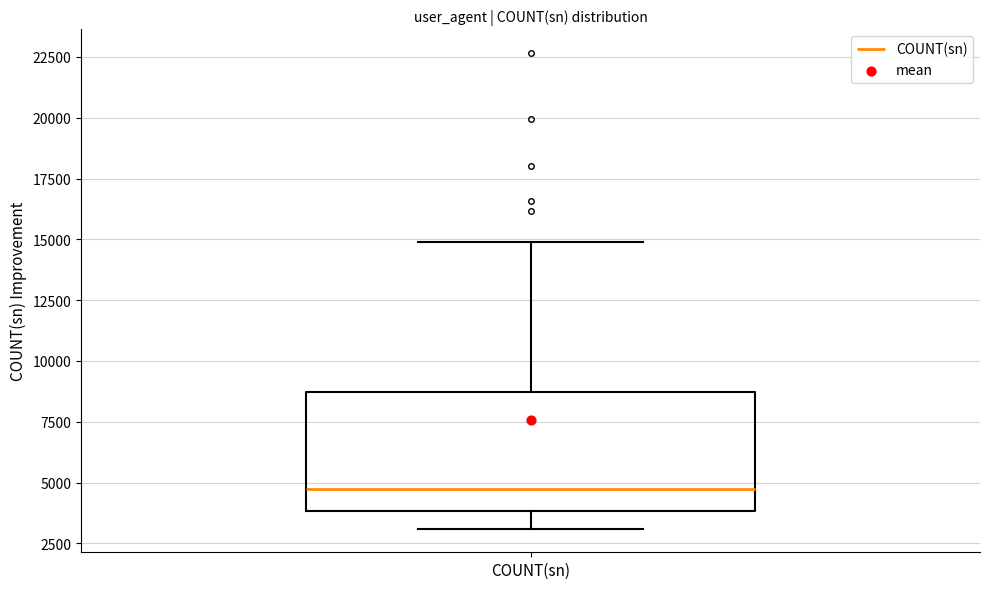

Read this box plot against the y-axis: the position of the median line, the range covered by the box, and the ends of both whiskers. The values are not printed on the chart, so give them approximately, as read against the axis.

median 4500, box 4000 to 8500, whiskers 3000 to 15000